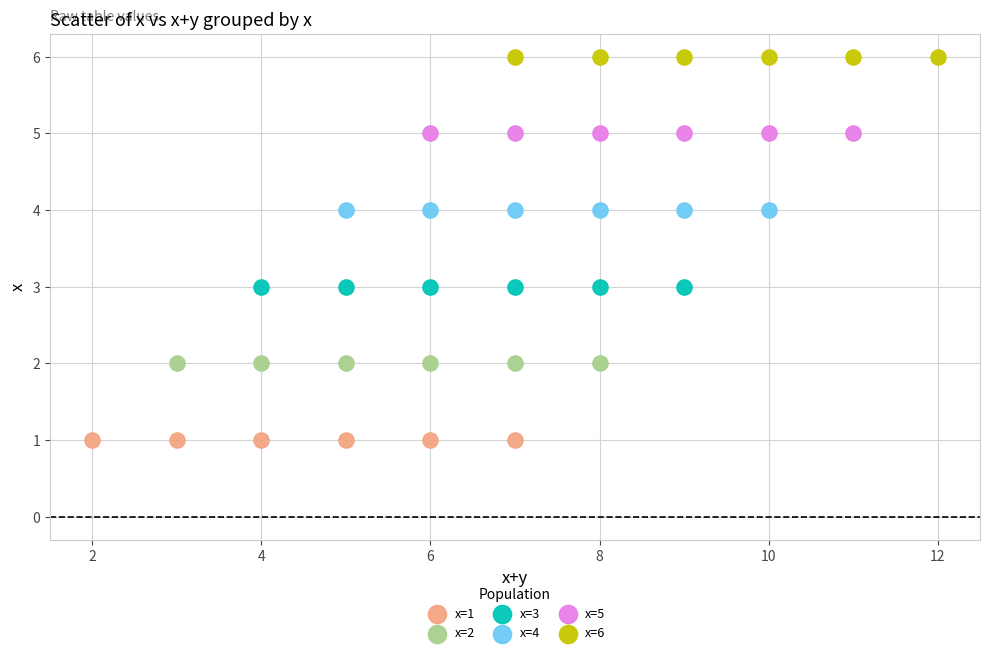

Which series reaches the maximum Y coordinate?

x=6